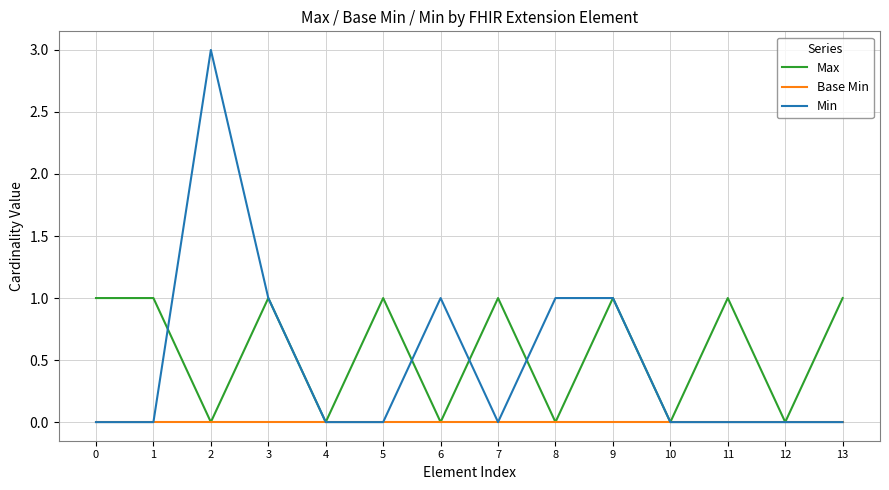

Reading left to right, list all the values displayed in this chart.

Max: 0=1	1=1	2=0	3=1	4=0	5=1	6=0	7=1	8=0	9=1	10=0	11=1	12=0	13=1
Base Min: 0=0	1=0	2=0	3=0	4=0	5=0	6=0	7=0	8=0	9=0	10=0	11=0	12=0	13=0
Min: 0=0	1=0	2=3	3=1	4=0	5=0	6=1	7=0	8=1	9=1	10=0	11=0	12=0	13=0